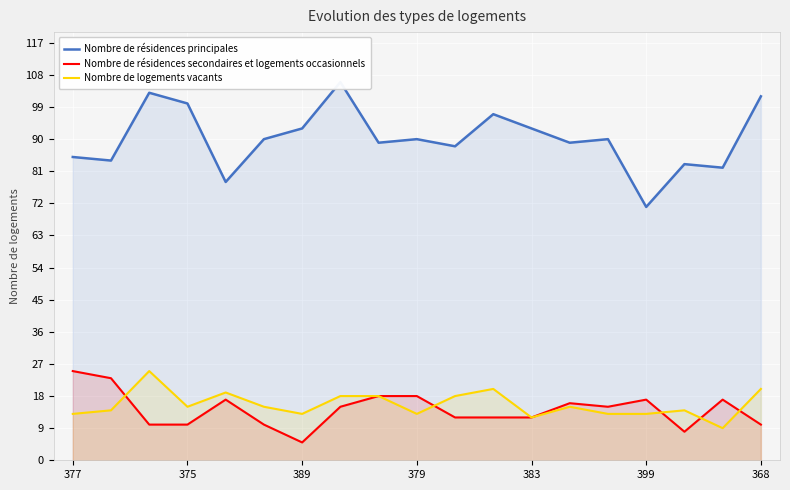

What is the approximate value of Nombre de logements vacants at 7?

18